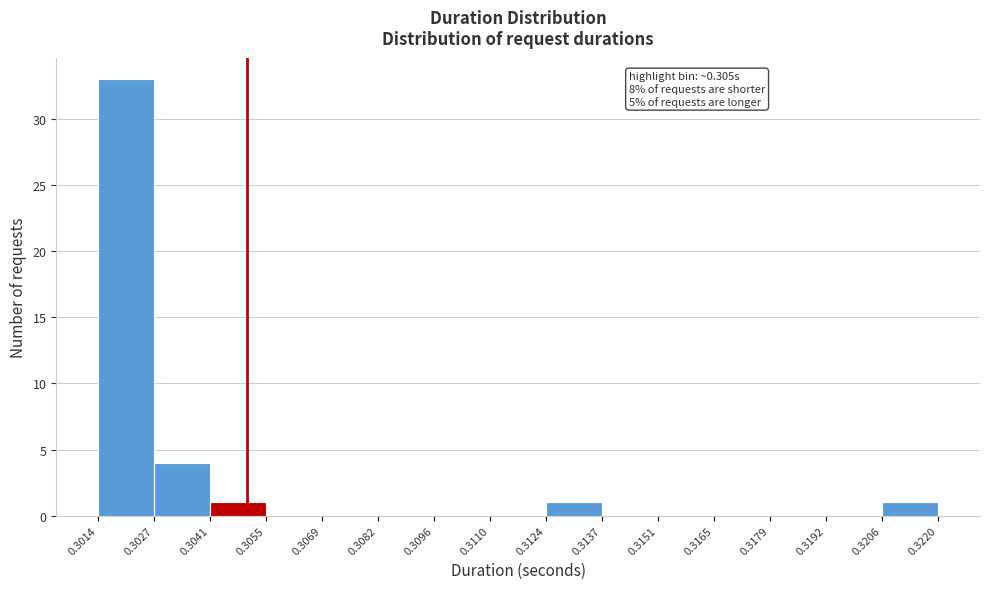

Over which range of the x-axis is the bar tallest?

0.3014 to 0.3027